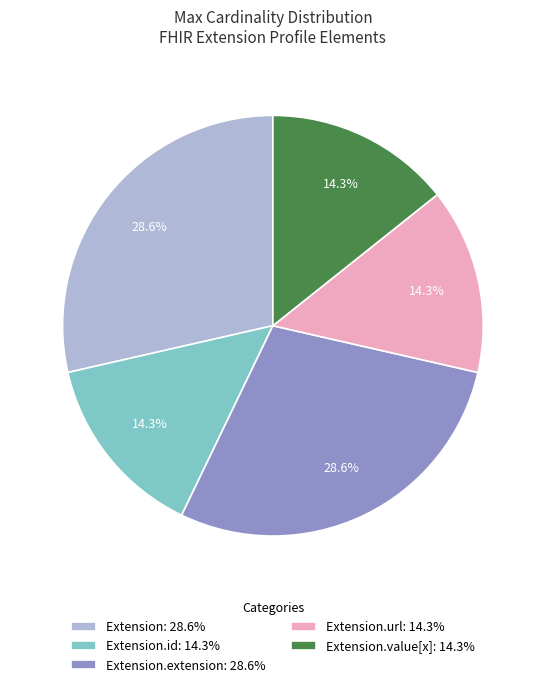

Approximately how many times larger is the value at Extension.id: 14.3% compared to Extension.url: 14.3%?

1.0